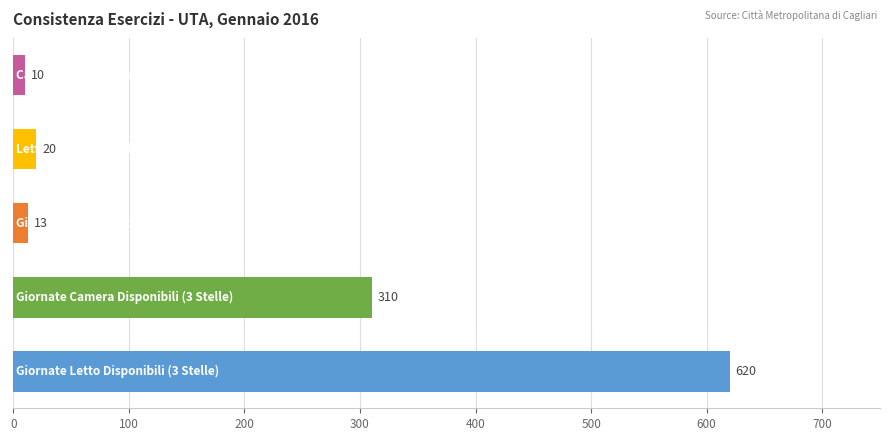

How many values are below 20?

2